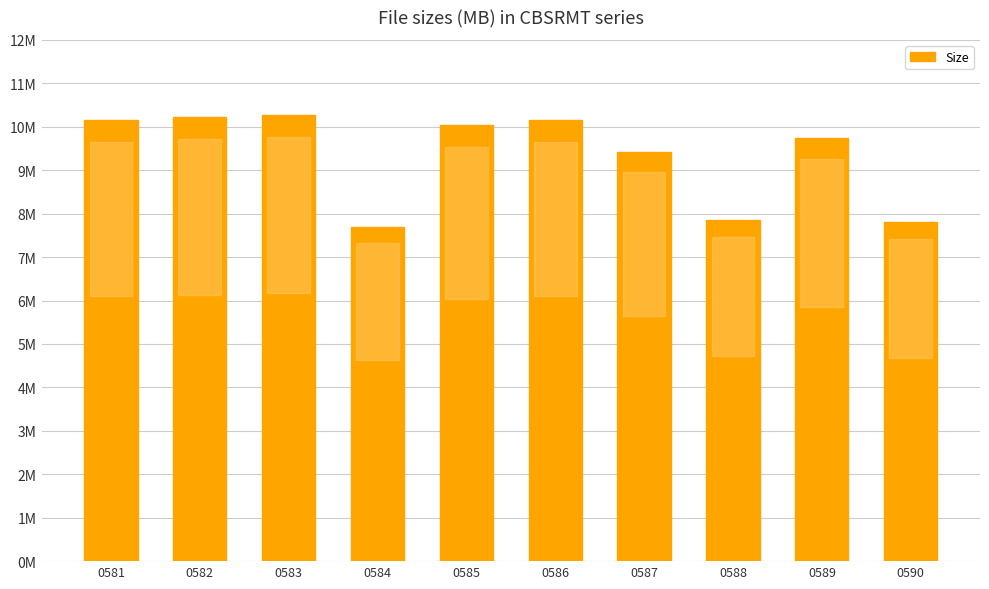

Reading left to right, list all the values displayed in this chart.

0581=10.2	0582=10.2	0583=10.3	0584=7.7	0585=10.0	0586=10.2	0587=9.4	0588=7.9	0589=9.7	0590=7.8